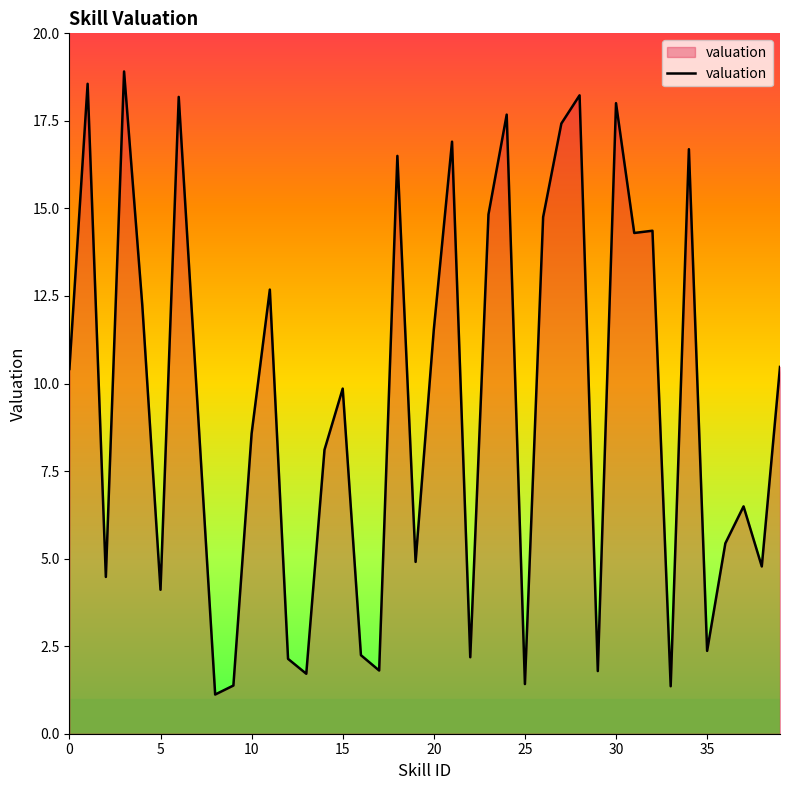

What is the maximum value shown in the chart?

18.9